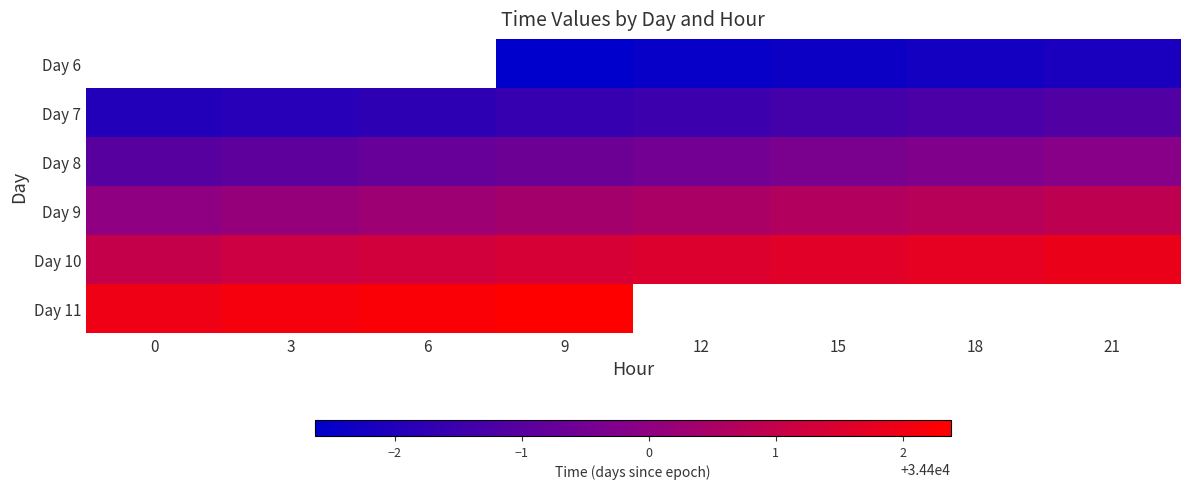

Count the Day 7 values in the range 34398 to 34399.

8